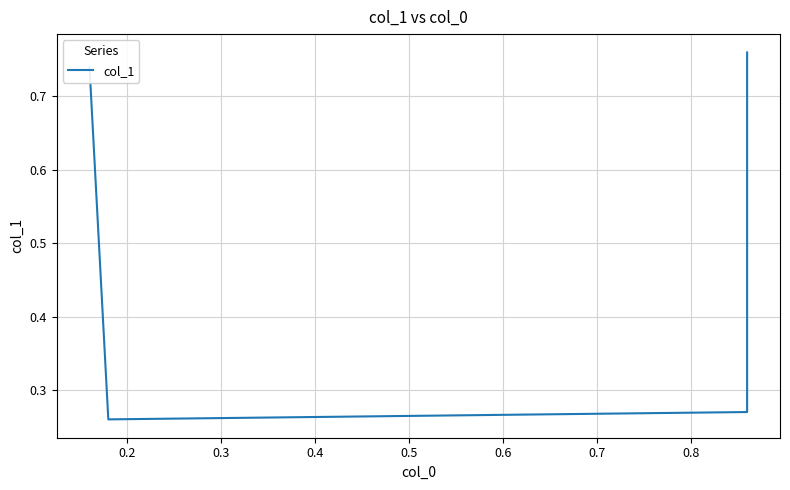

Count the values in the range 0 to 1.

4